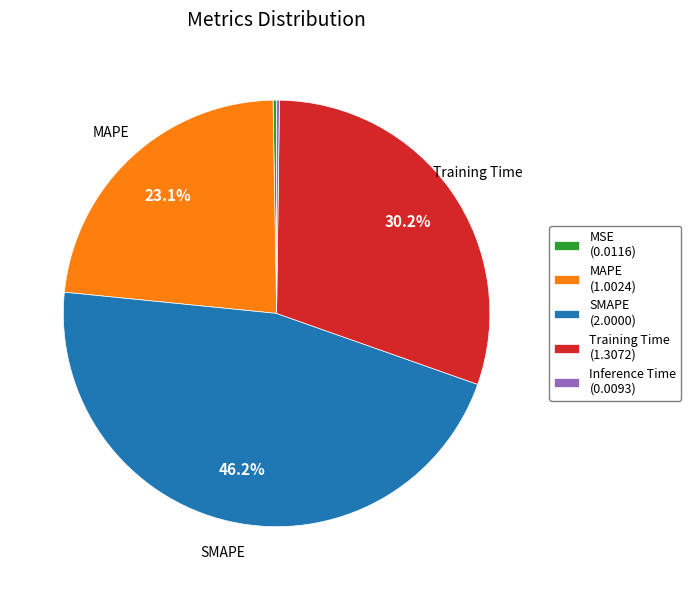

What percentage is NOT represented by MAPE?

76.9%